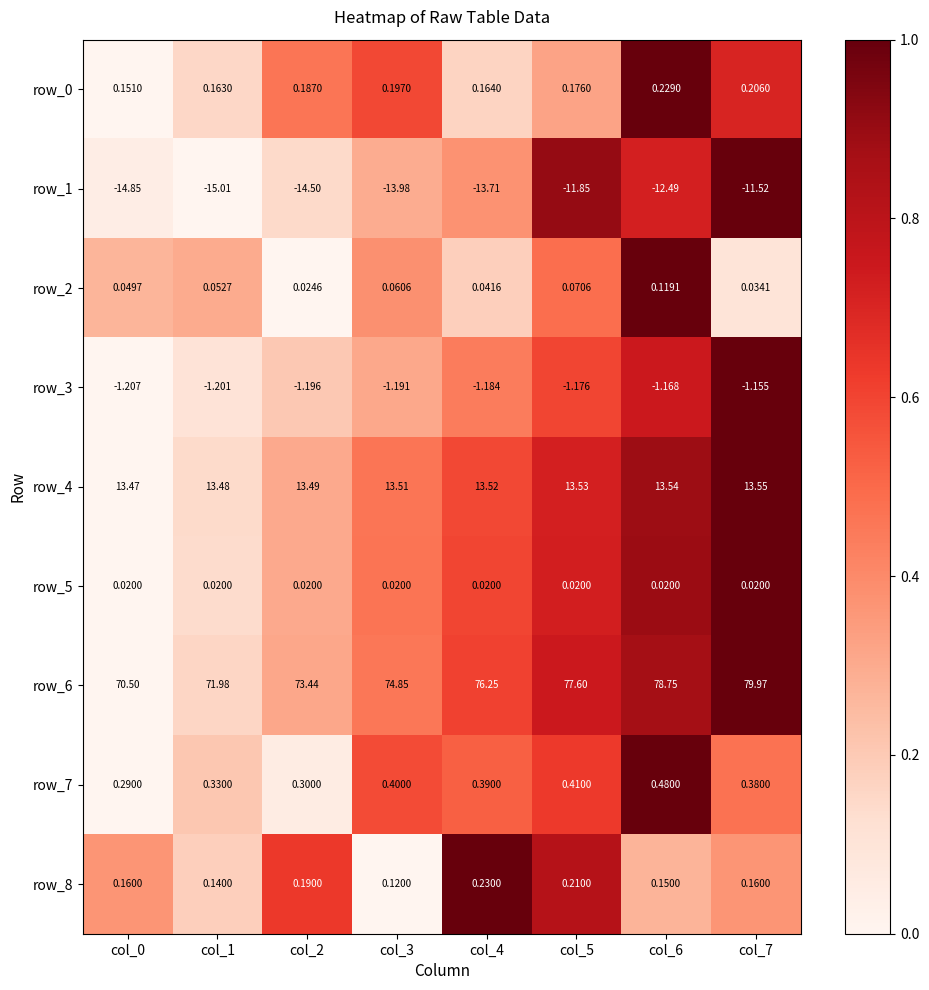

How many categories are shown in the chart?

8